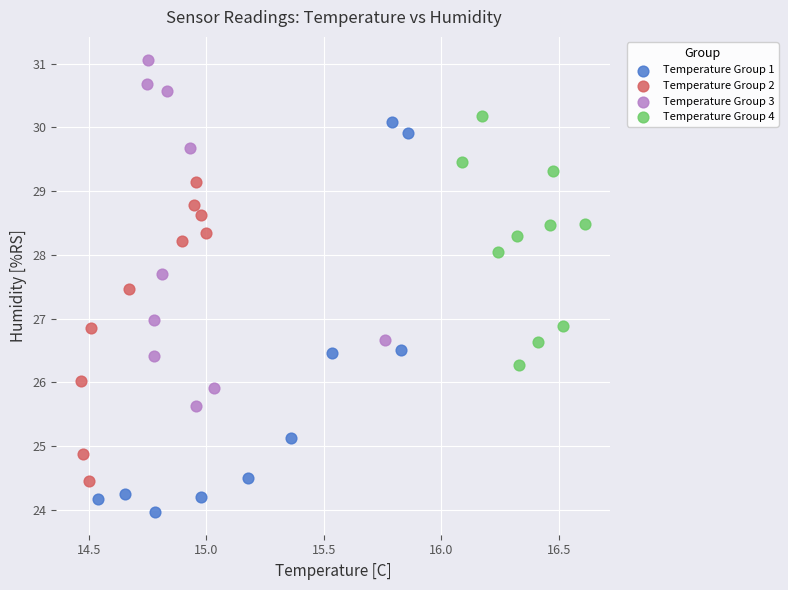

Which series reaches the maximum Y coordinate?

Temperature Group 3